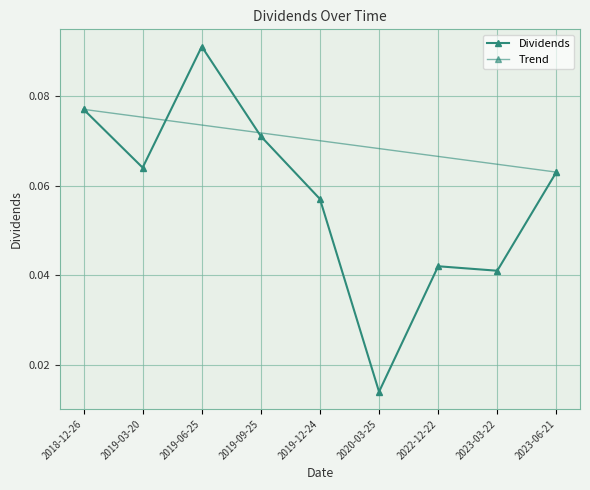

Which has a higher value, 2022-12-22 or 2019-12-24?

2019-12-24